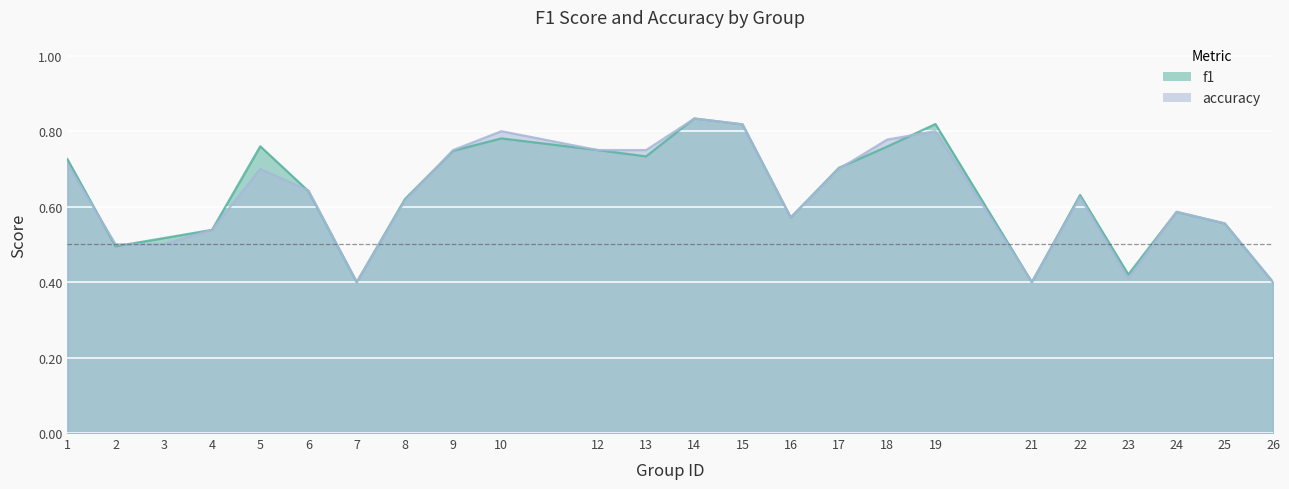

What is the average value of the f1 series?

0.6